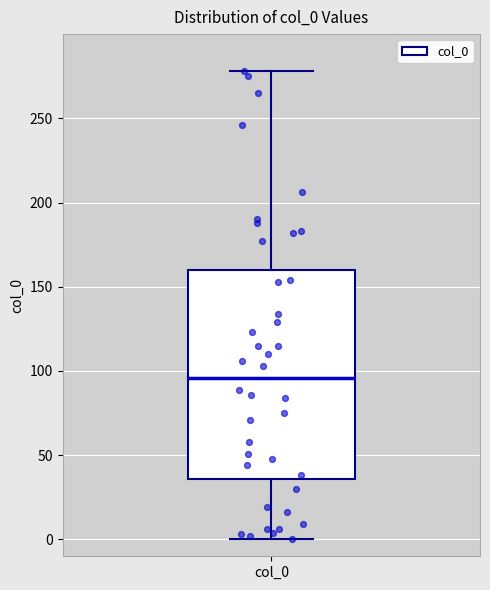

Where does the upper whisker of the box for col_0 end on the y-axis? The values are not printed on the chart, so give them approximately, as read against the axis.

280